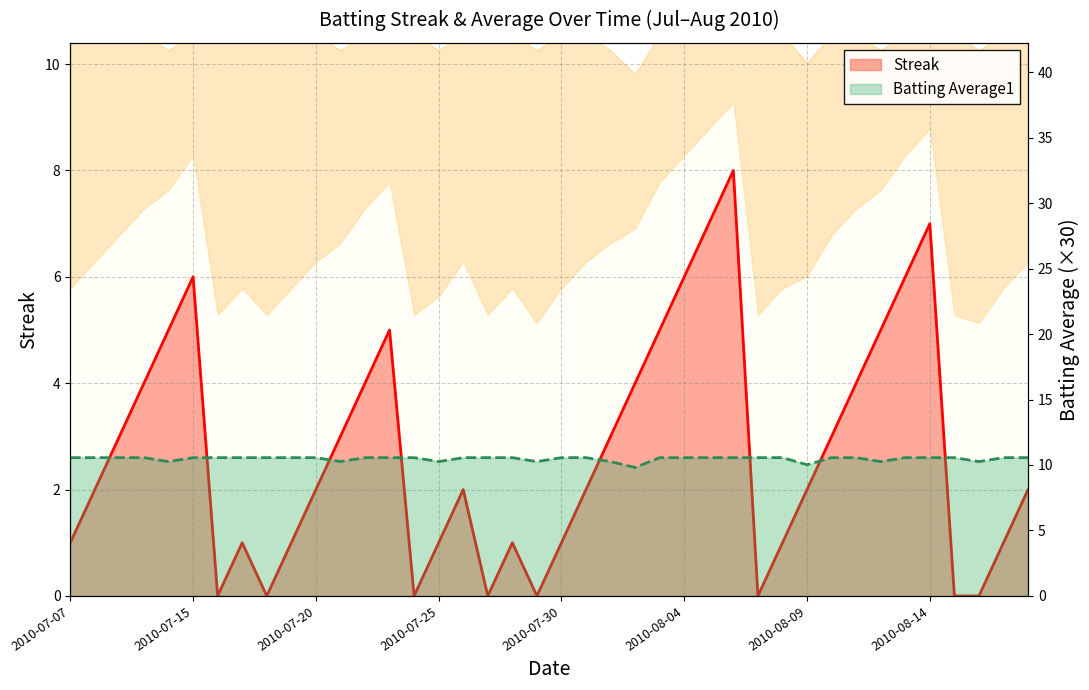

Rank the series by their maximum value, from highest to lowest.

Batting Average1, Streak